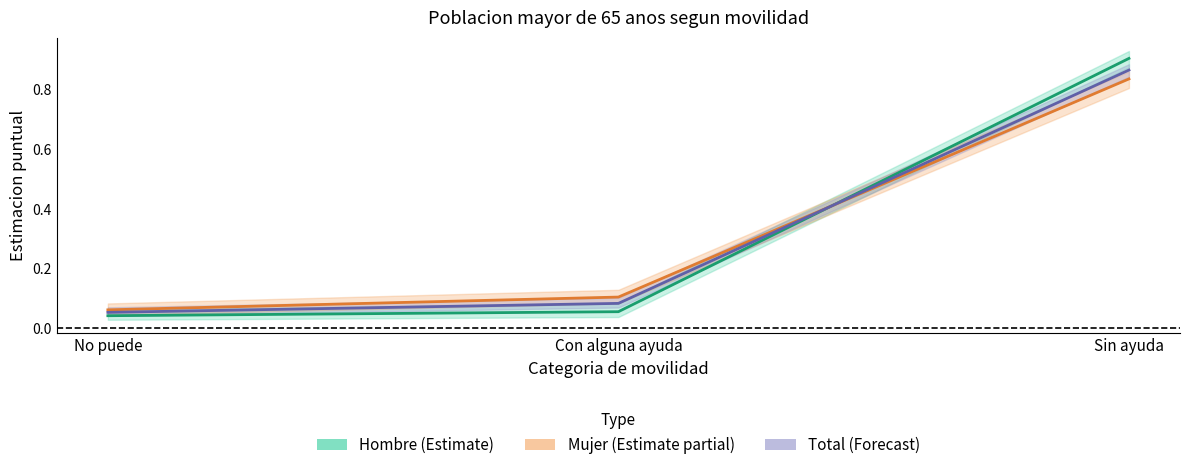

What is the sum of the Hombre (Estimate) values at Sin ayuda and No puede?

0.9